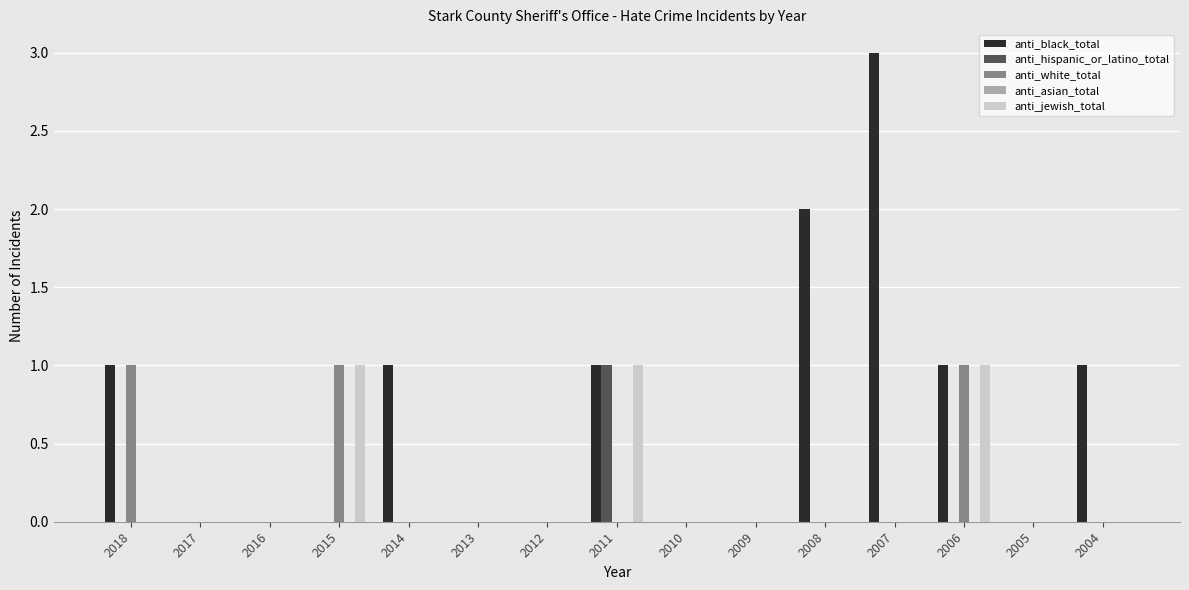

Which label corresponds to the largest value in the chart?

2007